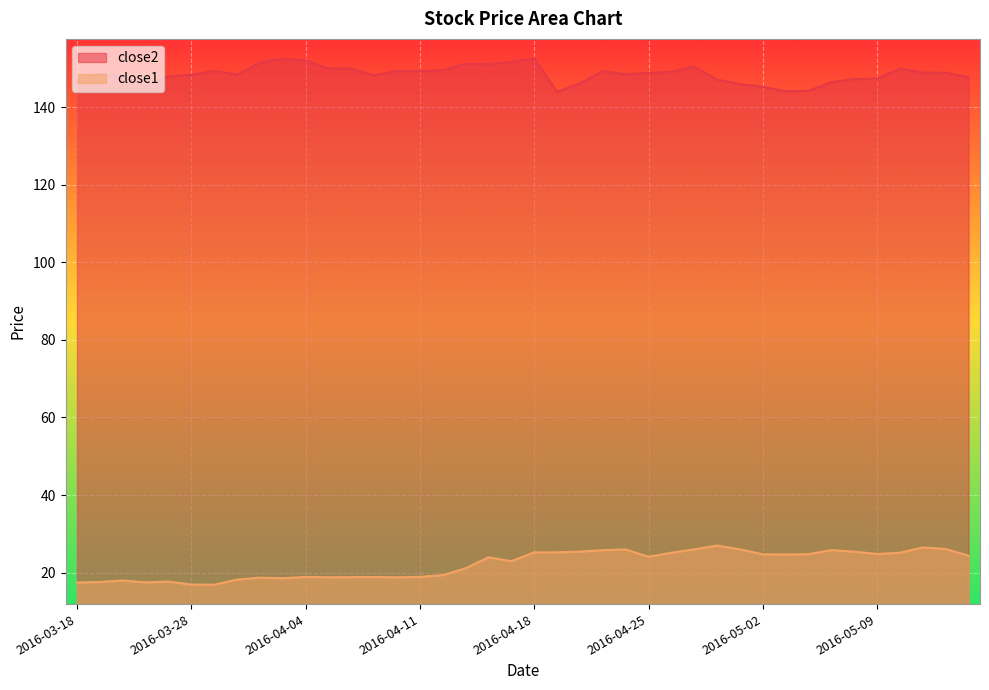

At which category is the sum across all series the highest?

2016-04-18